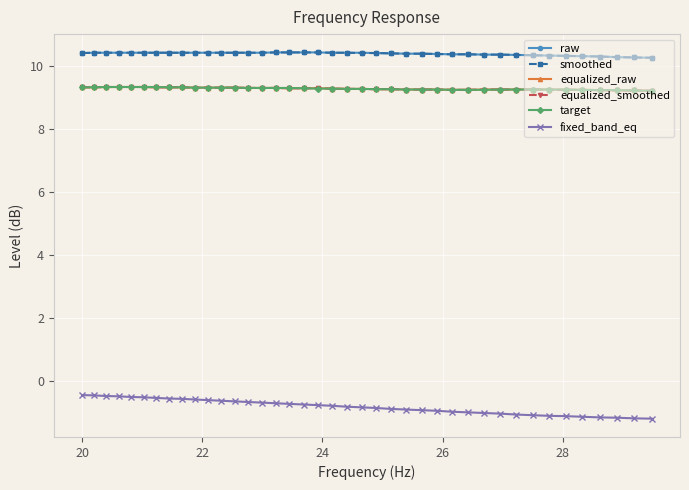

Does the chart have visible grid lines?

Yes